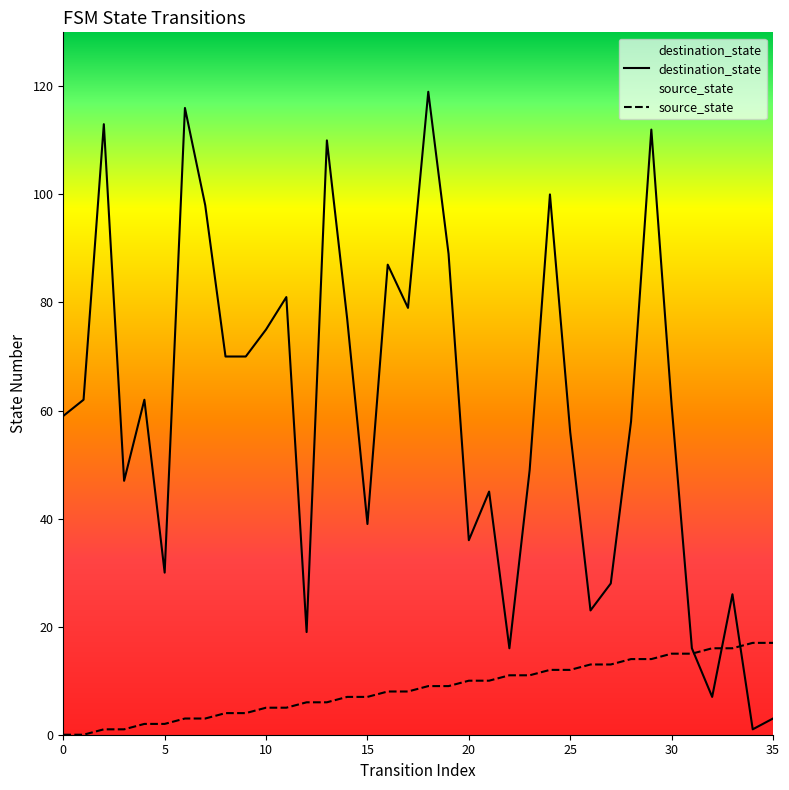

The destination_state series shows 45 at 21. True or false?

True